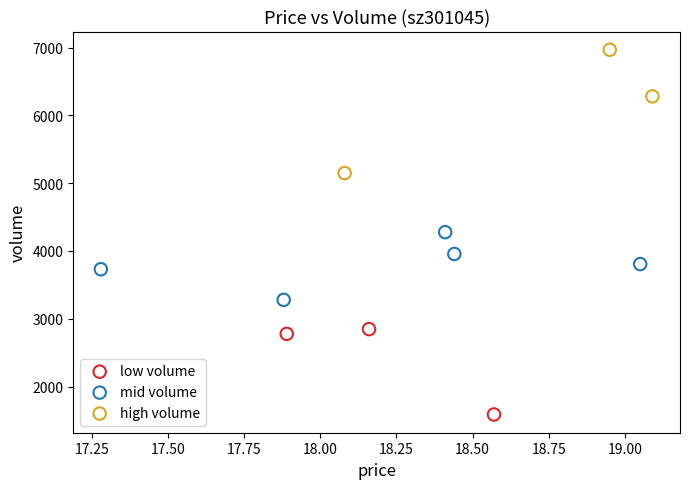

Which series contains the highest Y value?

high volume